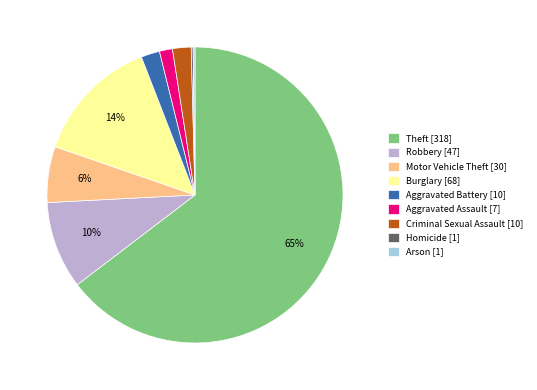

The Motor Vehicle Theft [30] slice represents 6% of the pie. True or false?

True